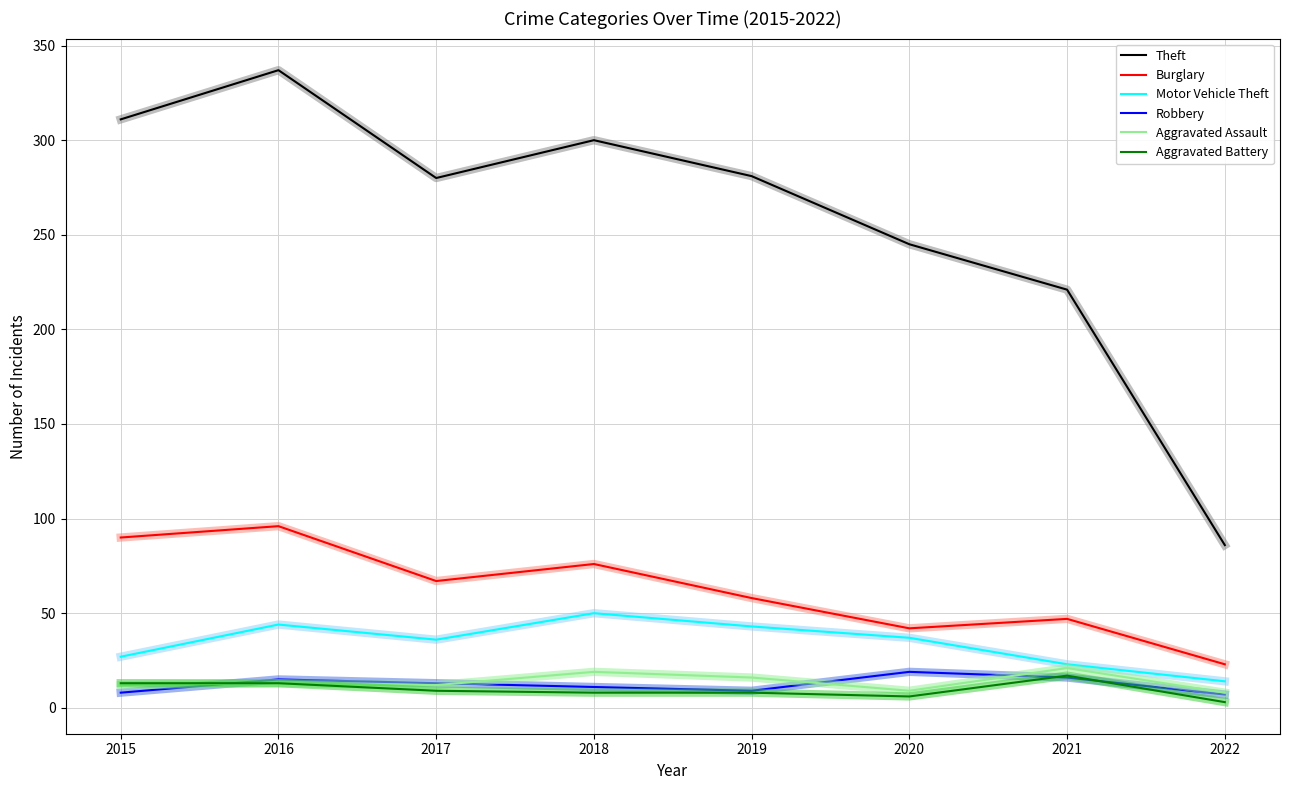

How many lines are shown in the chart?

12